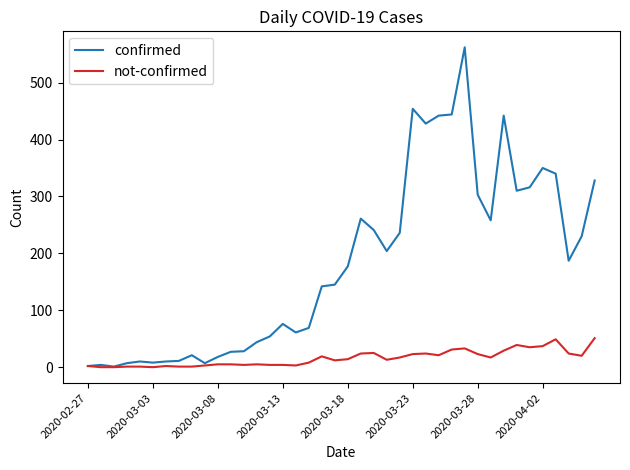

How many categories are shown in the chart?

40